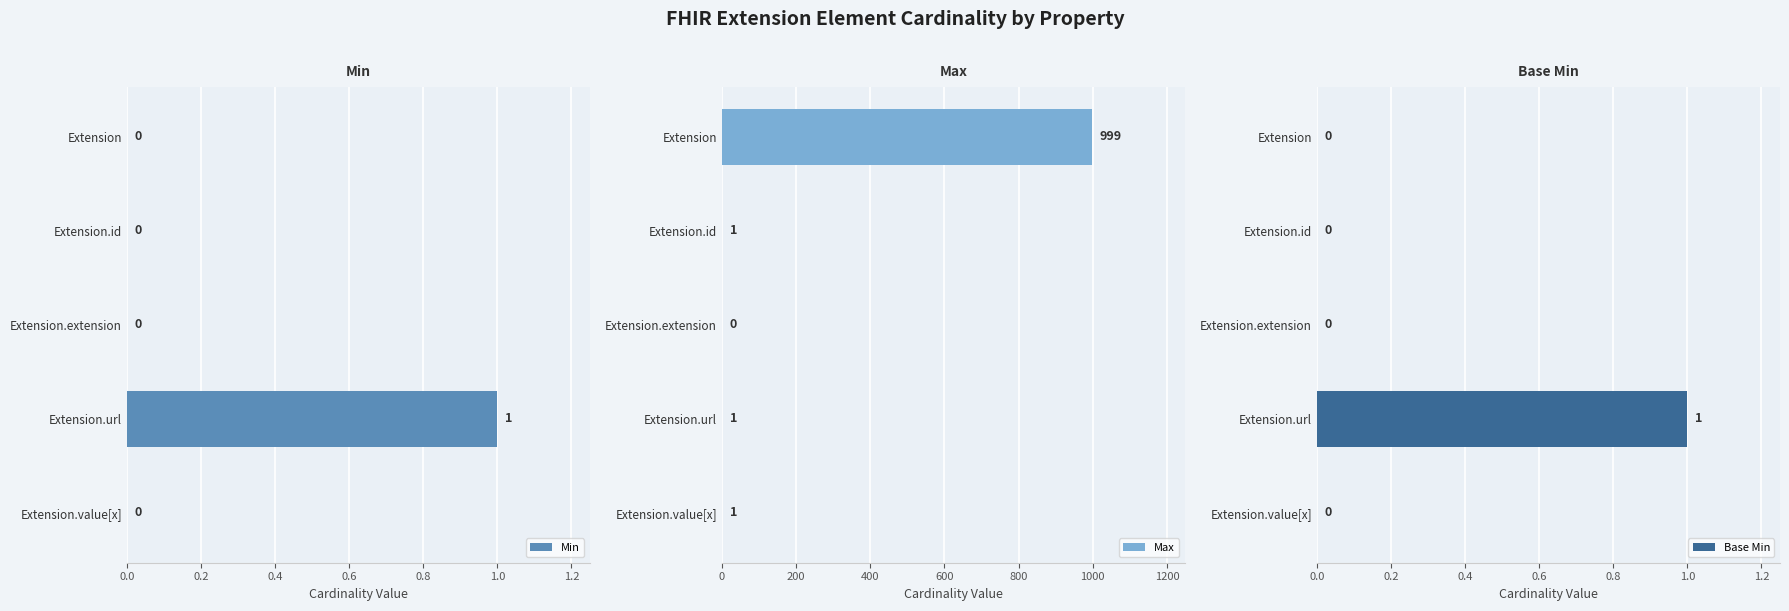

Read the Max value at Extension, to the nearest 50.

1000